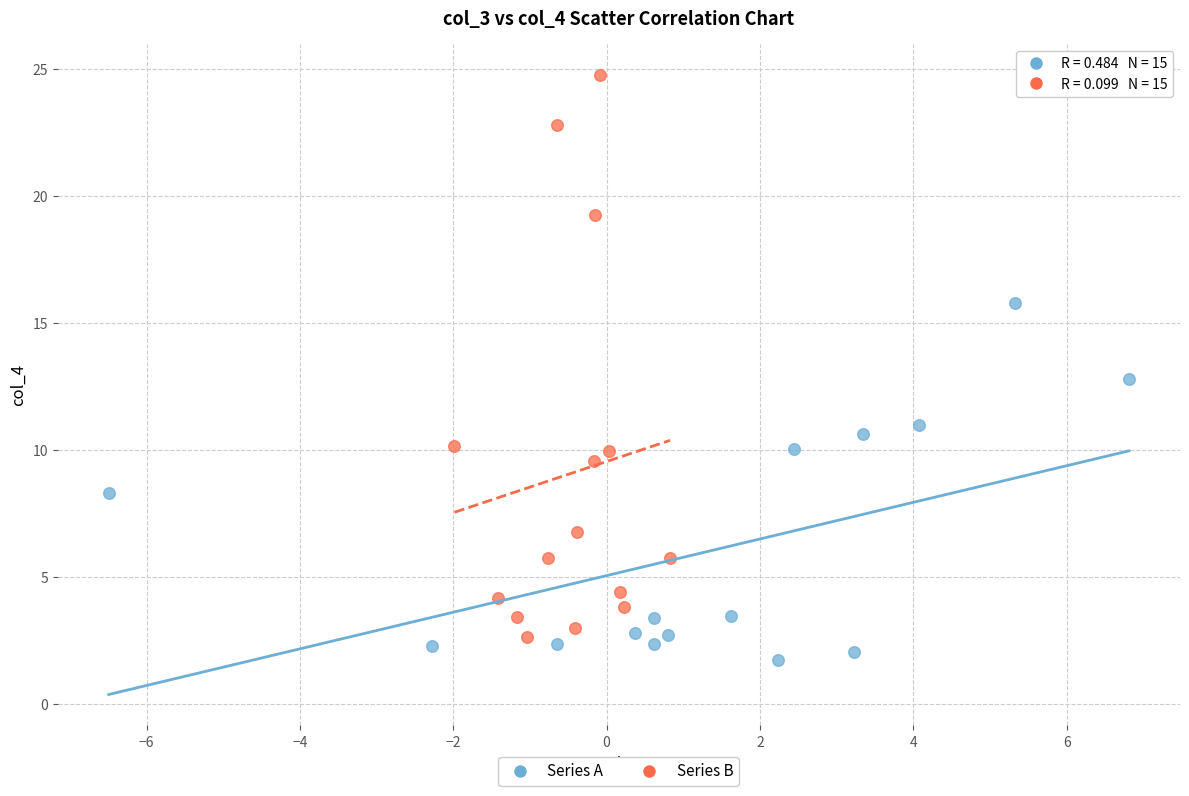

Which series reaches the maximum Y coordinate?

Series B